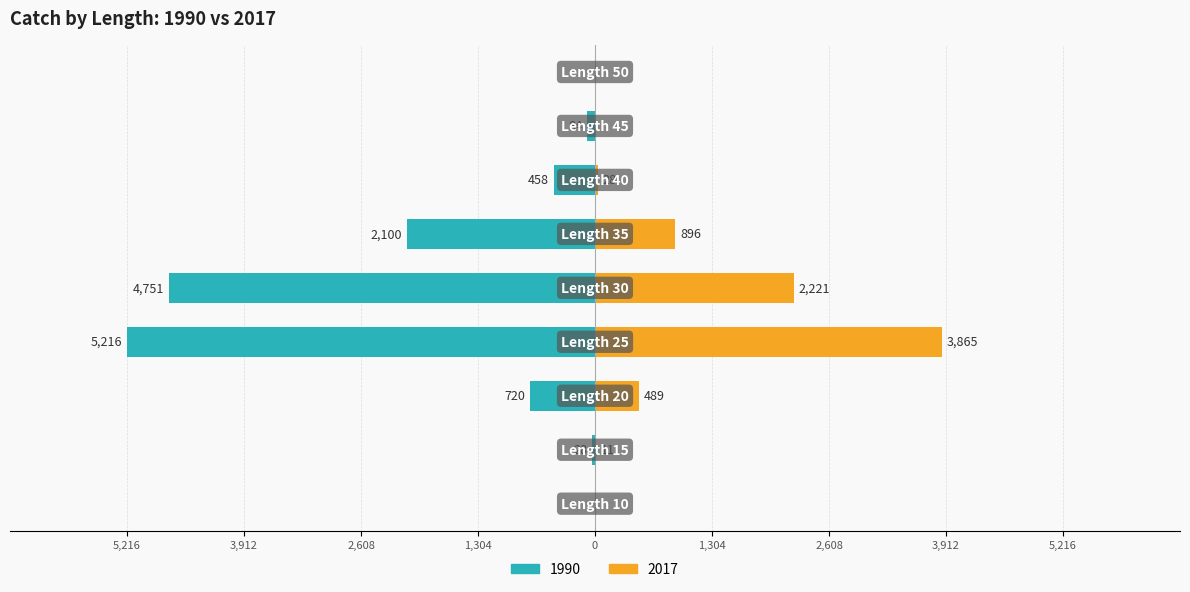

At which category does the chart reach its peak across all series?

Length 25